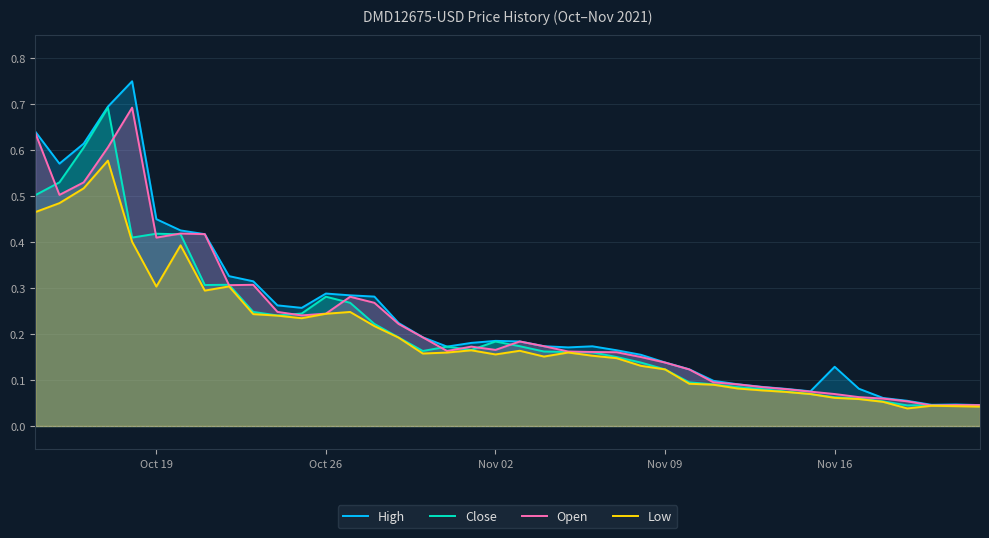

Which series has the largest range (max minus min)?

High